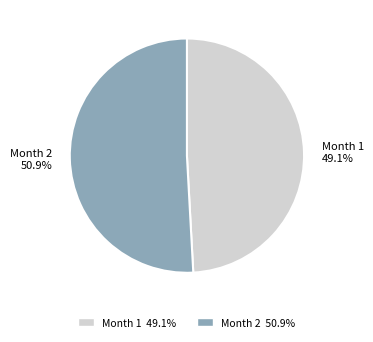

To the nearest percent, what is the difference between the largest and smallest slice percentages?

2%